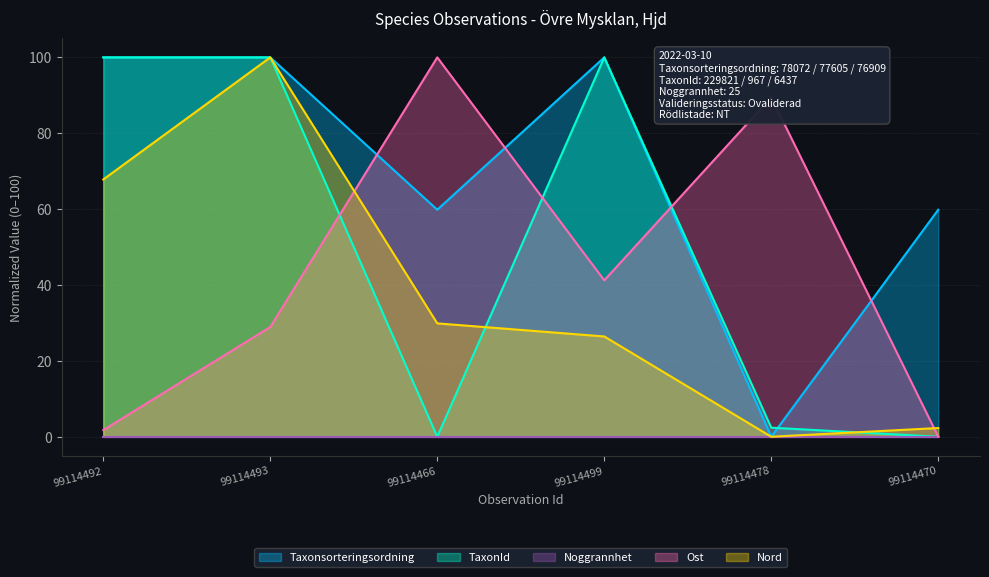

What position from the right is 99114499?

3